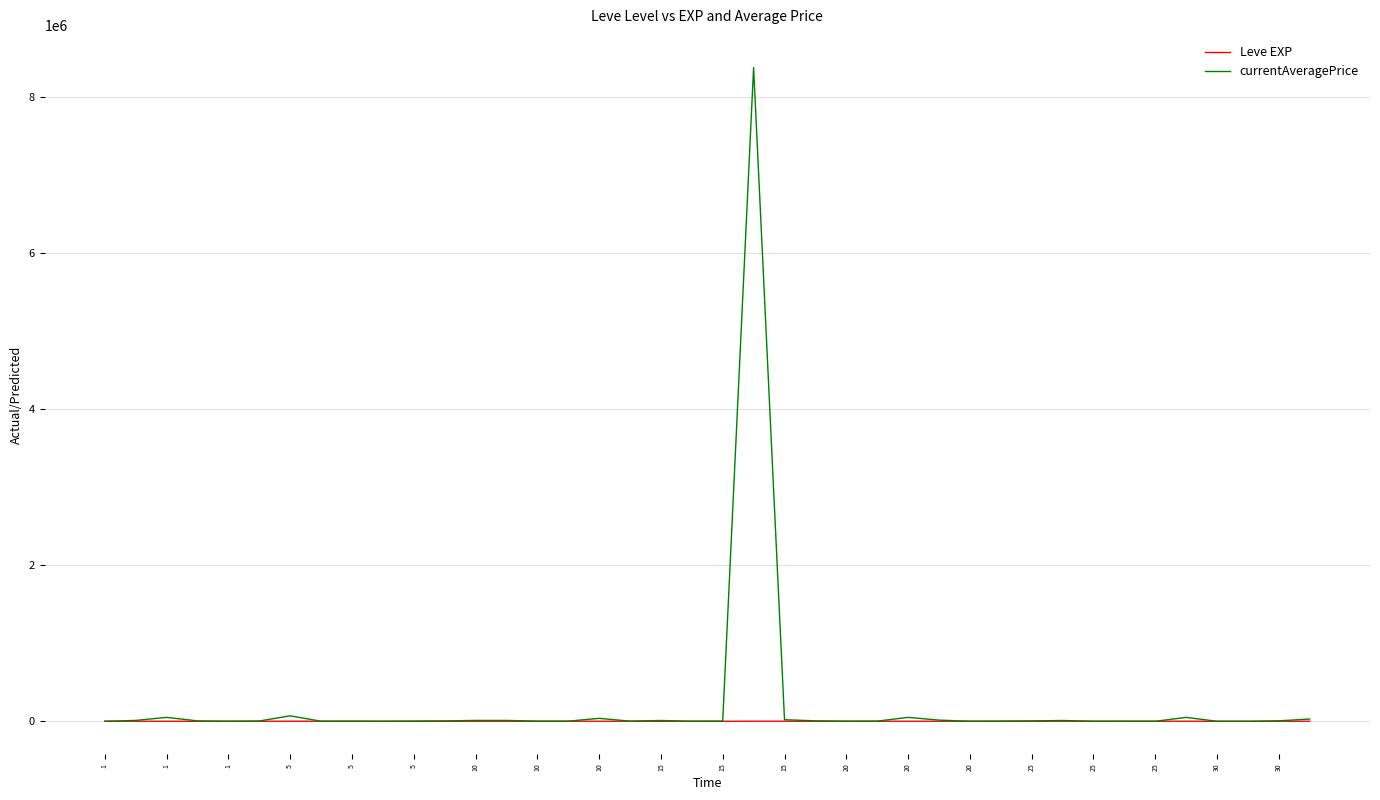

What is the difference between the maximum and minimum values in the Leve EXP series?

950.0